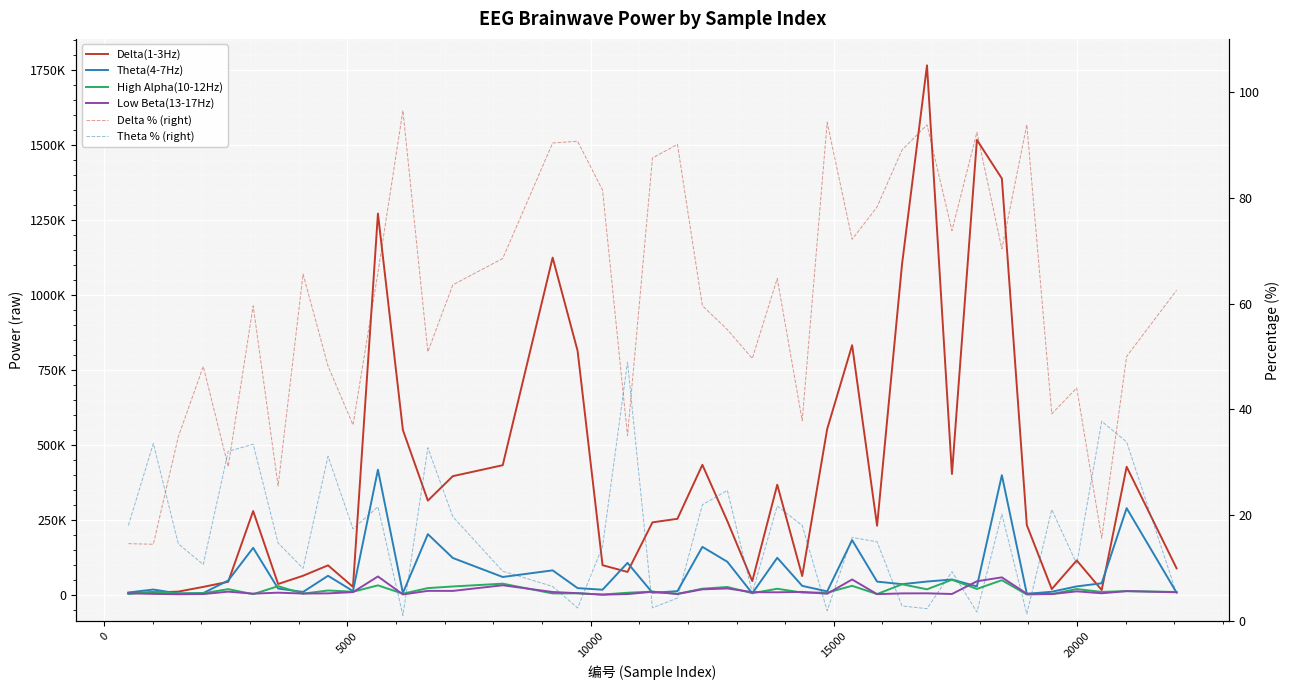

Which series has the largest total across all categories?

Delta(1-3Hz)